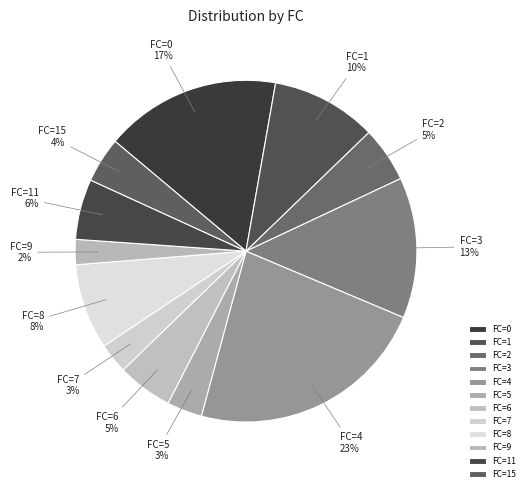

Which slice is the largest?

FC=4